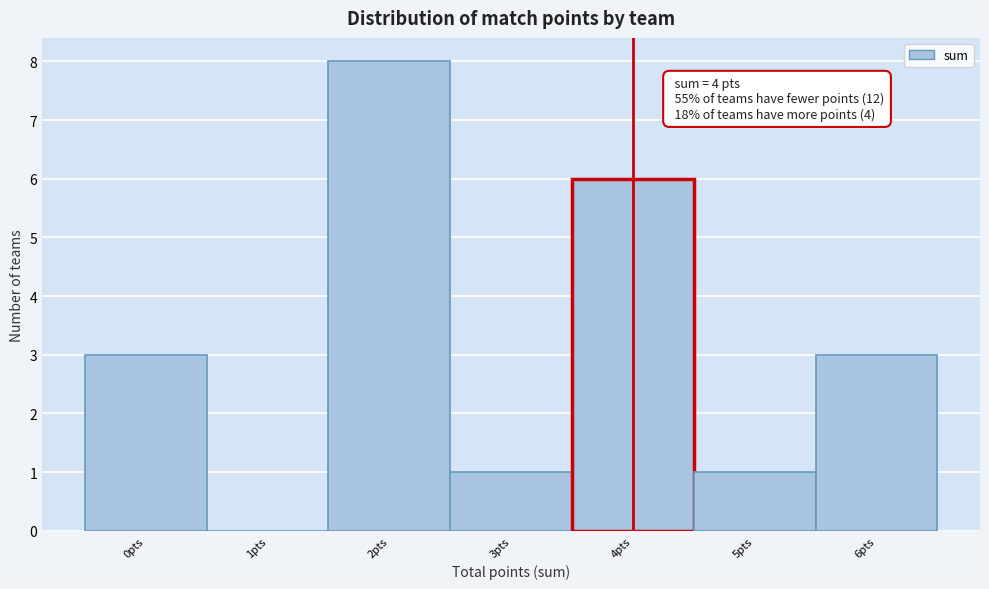

Which range on the x-axis has the tallest bar?

1.5 to 2.5